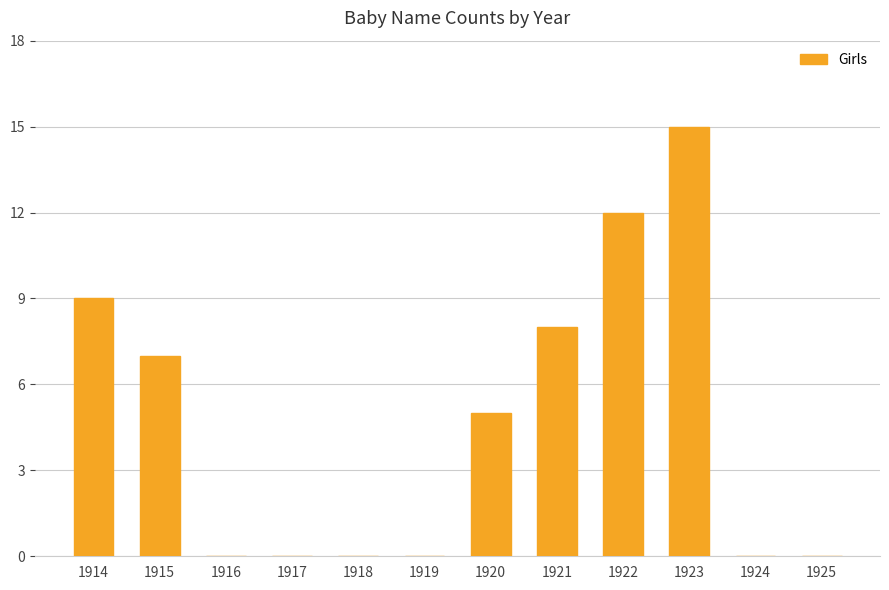

The value at 1924 is -6. True or false?

False